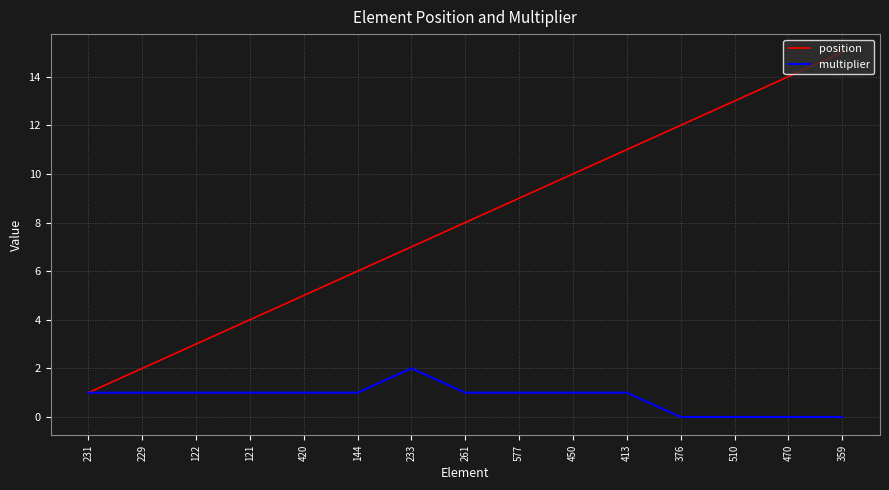

Is it true that multiplier equals 1 at 413?

True